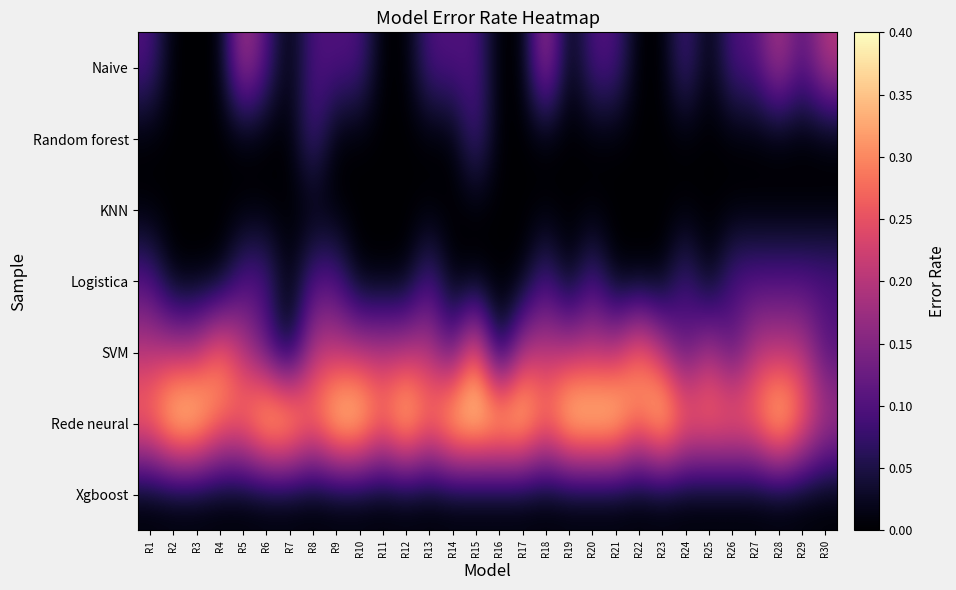

What is the greatest value displayed?

0.4